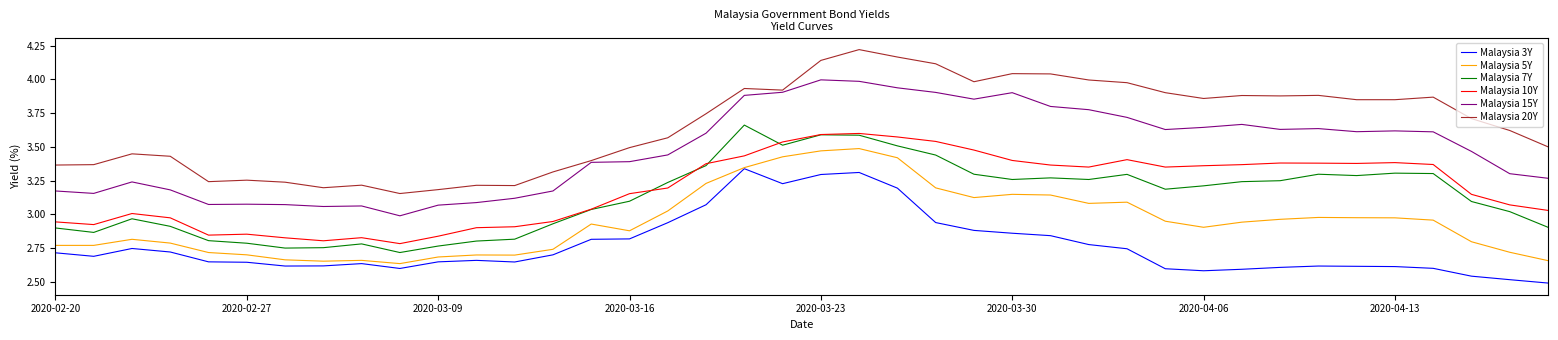

Which series has the largest range (max minus min)?

Malaysia 20Y